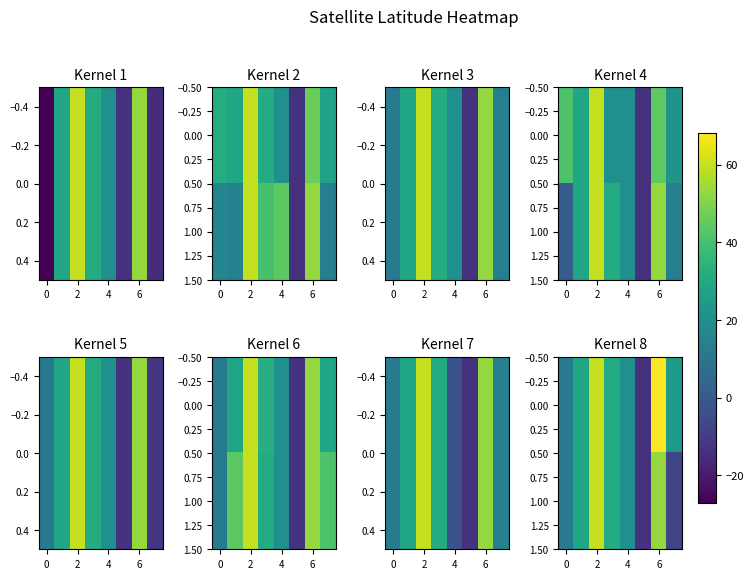

How many values in the 1.00 series are below 29?

4